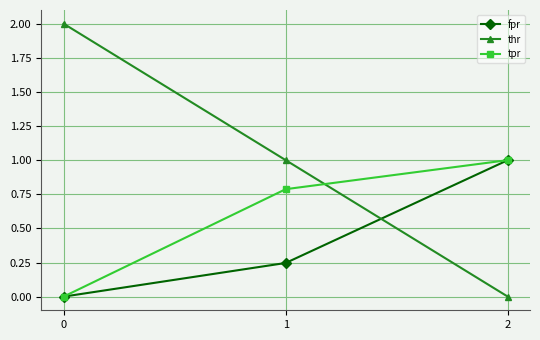

Is it true that fpr equals 1.4 at 2?

False